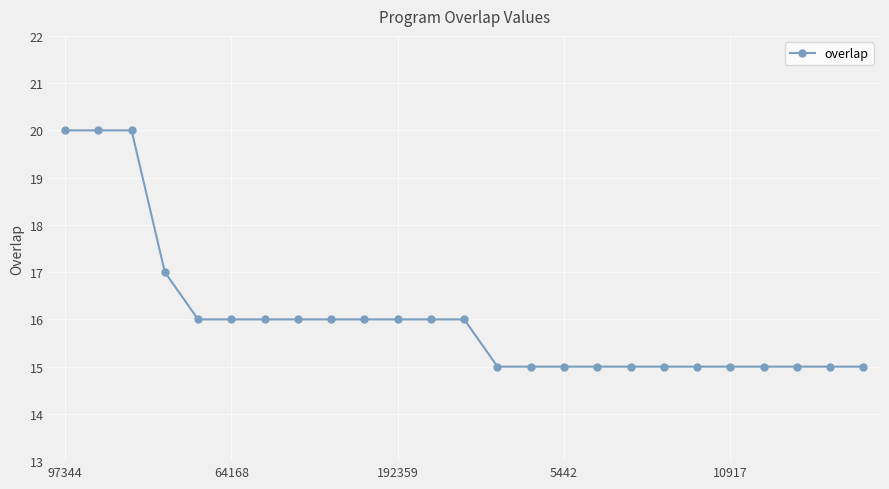

What is the greatest value displayed?

20